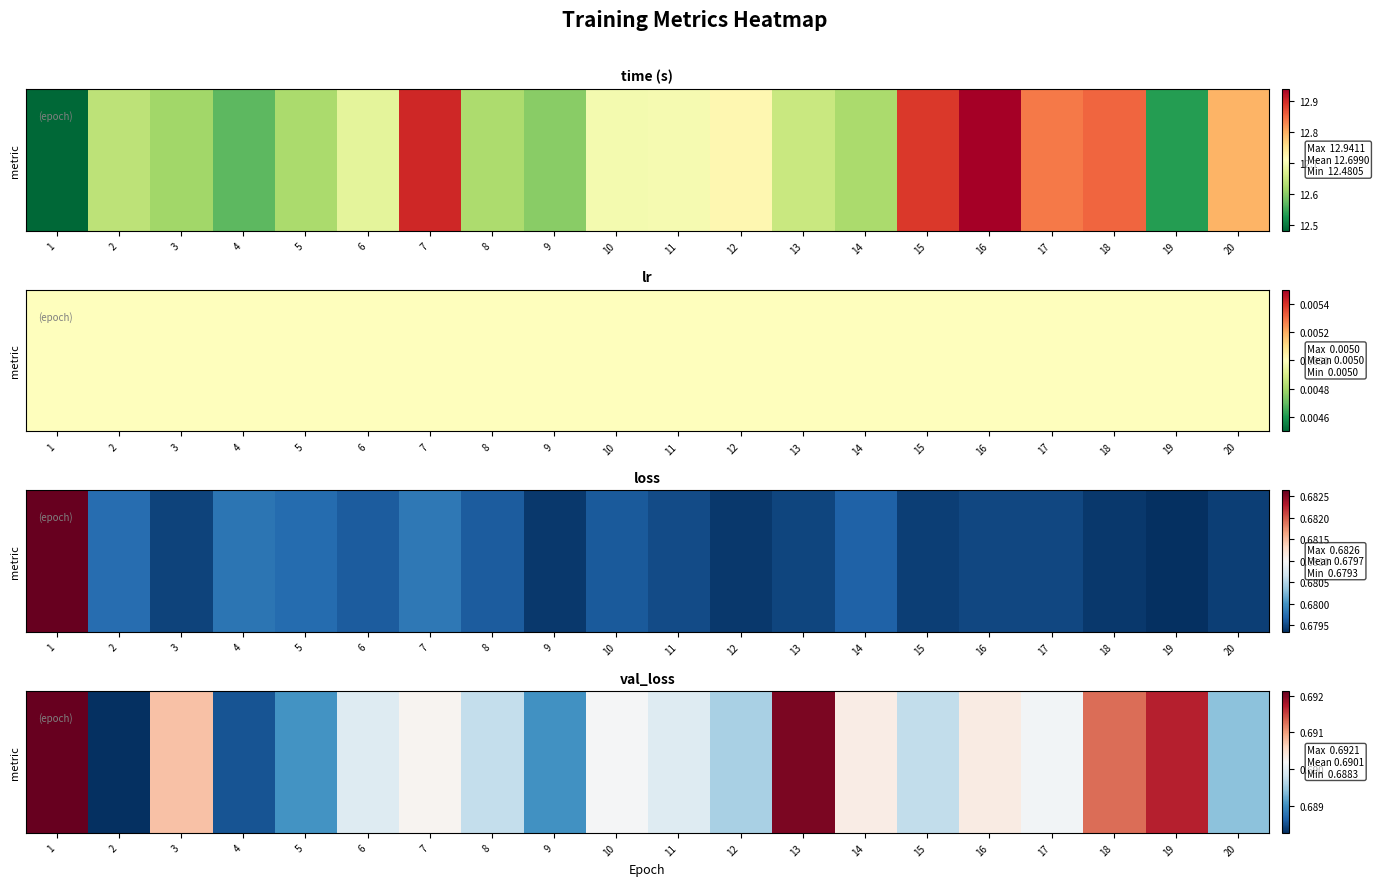

How many categories are shown in the chart?

20